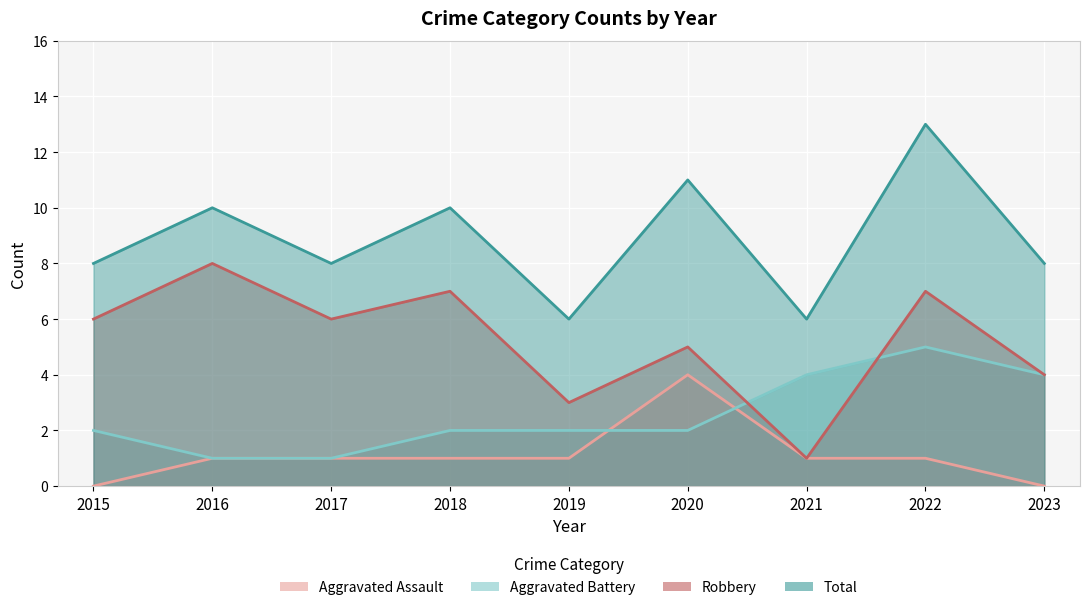

How many lines are shown in the chart?

4